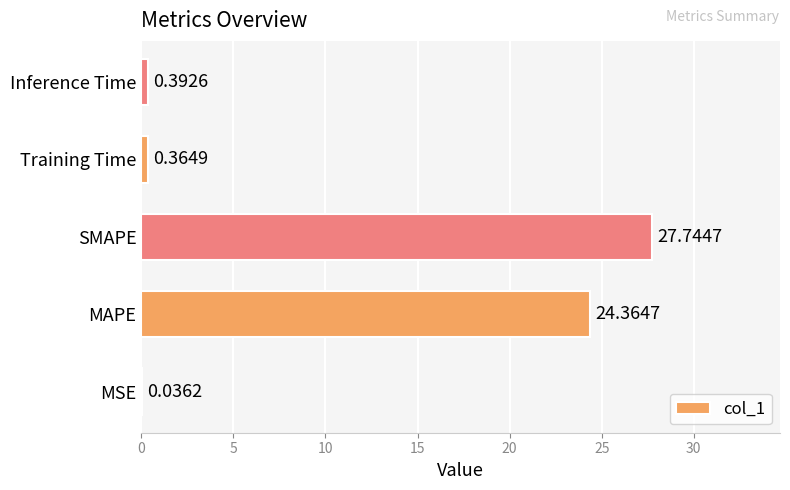

What is the maximum value shown in the chart?

27.7